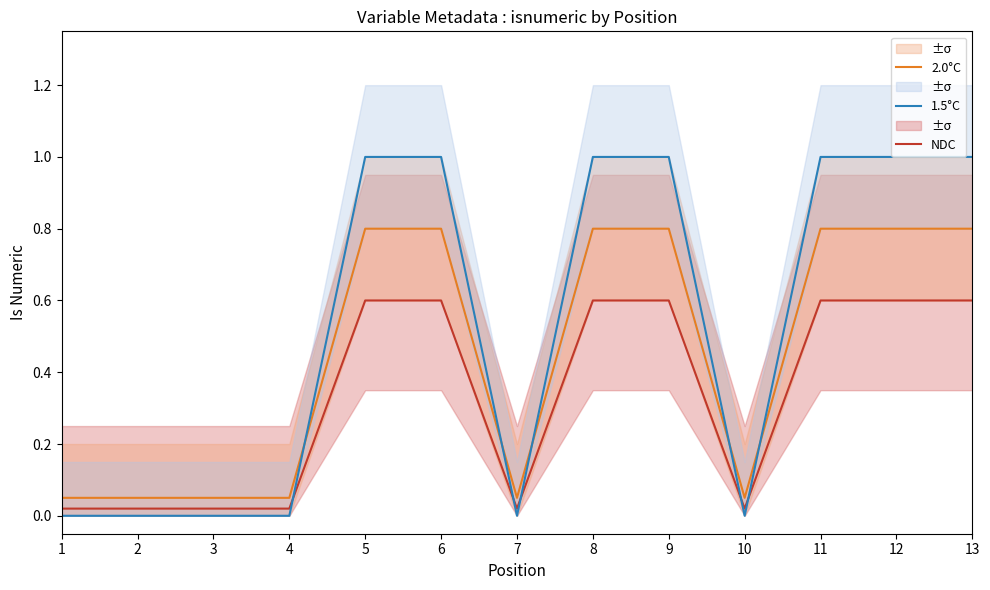

Reading left to right, what are all the values shown in this chart?

NDC: 0.0	0.0	0.0	0.0	0.6	0.6	0.0	0.6	0.6	0.0	0.6	0.6	0.6
2.0°C: 0.1	0.1	0.1	0.1	0.8	0.8	0.1	0.8	0.8	0.1	0.8	0.8	0.8
1.5°C: 0.0	0.0	0.0	0.0	1.0	1.0	0.0	1.0	1.0	0.0	1.0	1.0	1.0